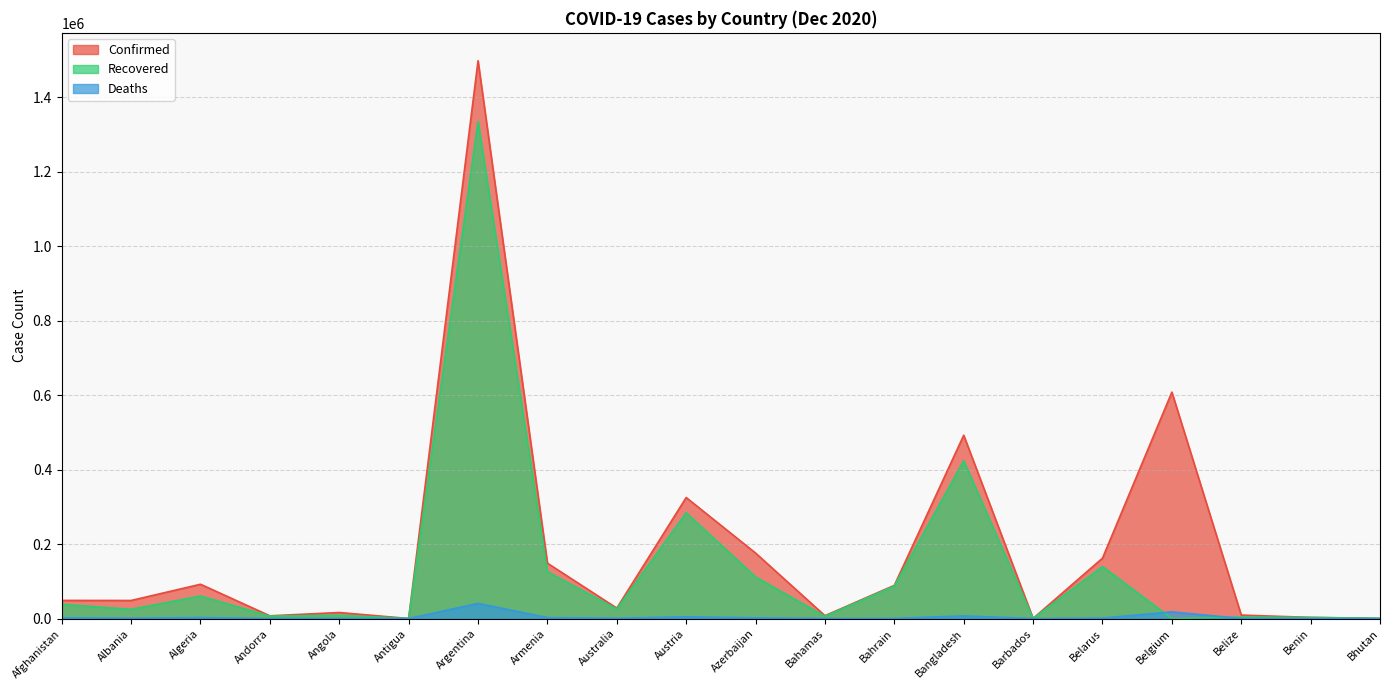

What is the total value across all series at Afghanistan?

88939